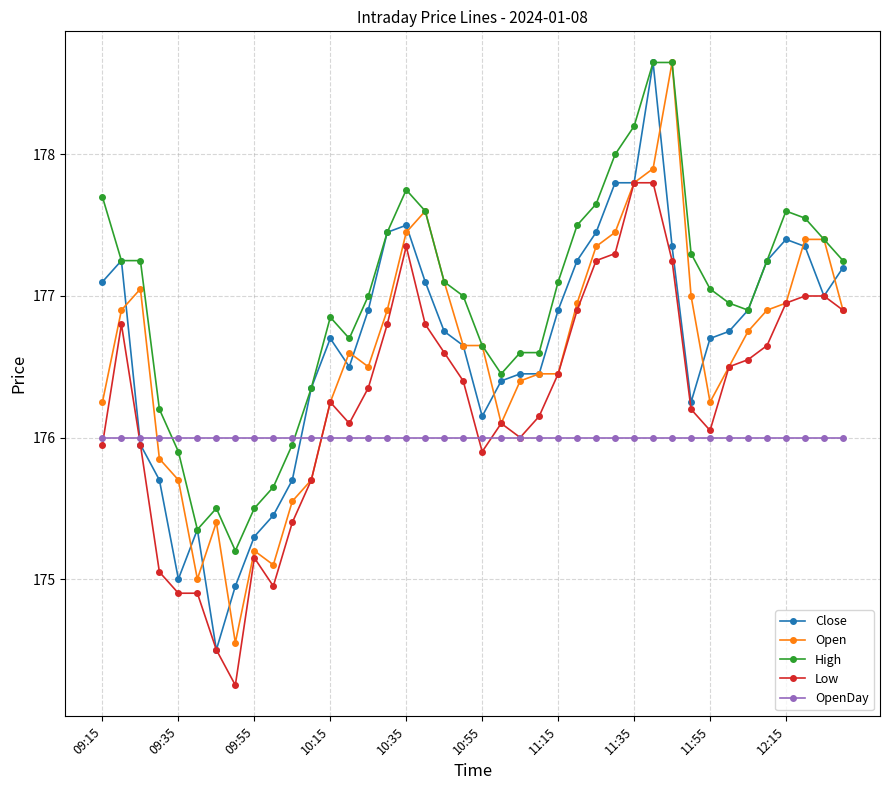

True or false: OpenDay and Open intersect in this chart.

True